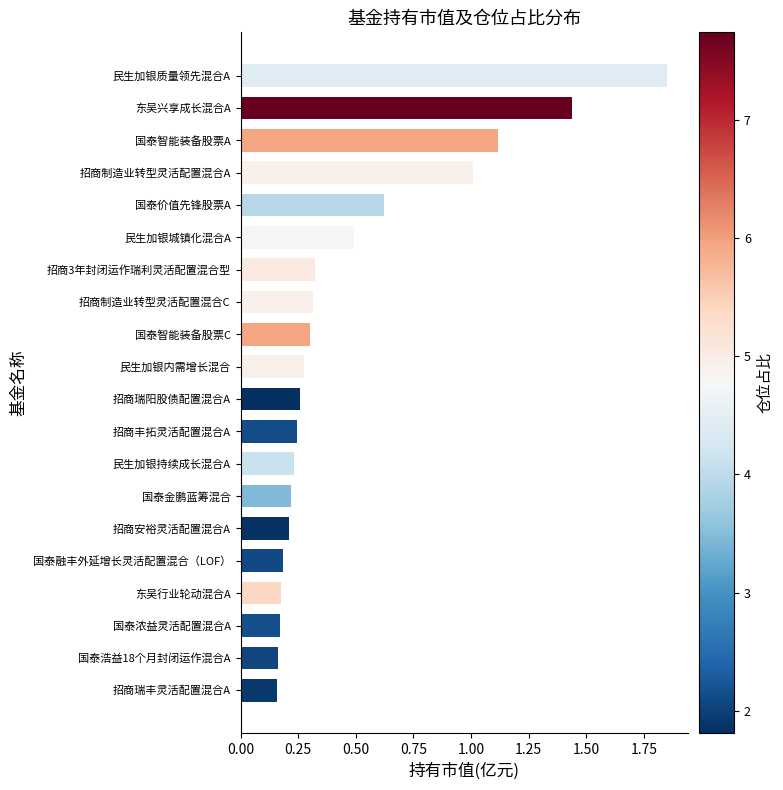

The value at 国泰智能装备股票C is 0.3. True or false?

True